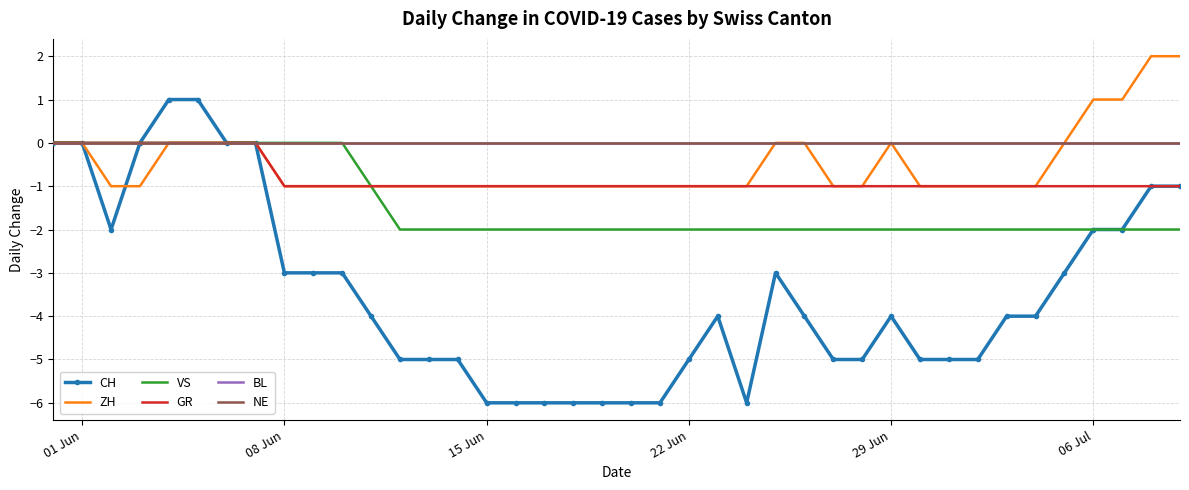

How many ZH values are between -1 and 0?

36